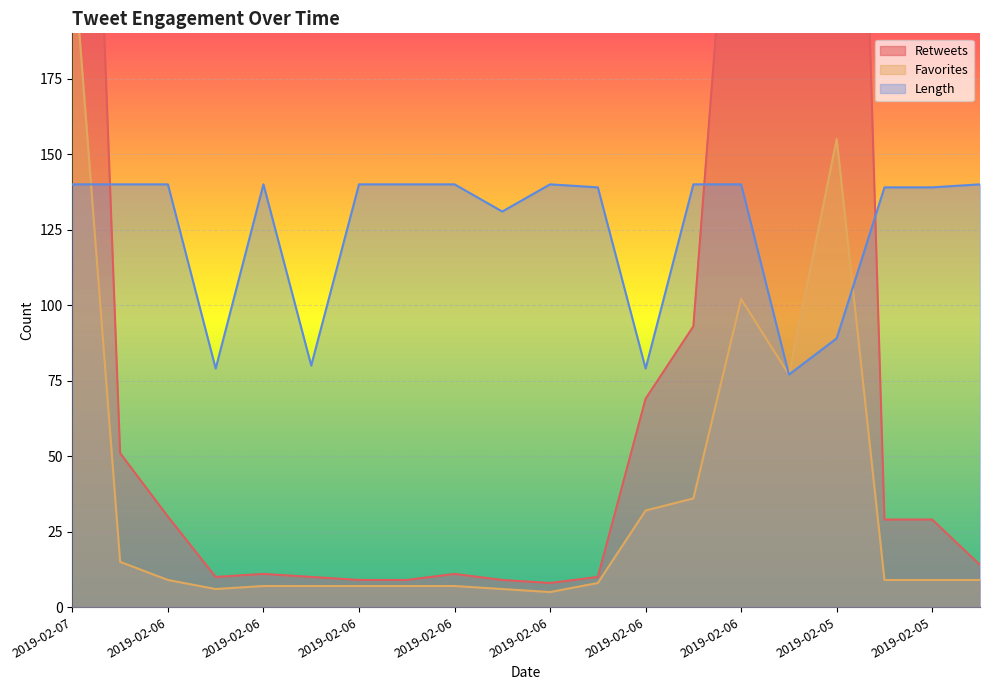

What is the total value across all series at 2019-02-05?

456